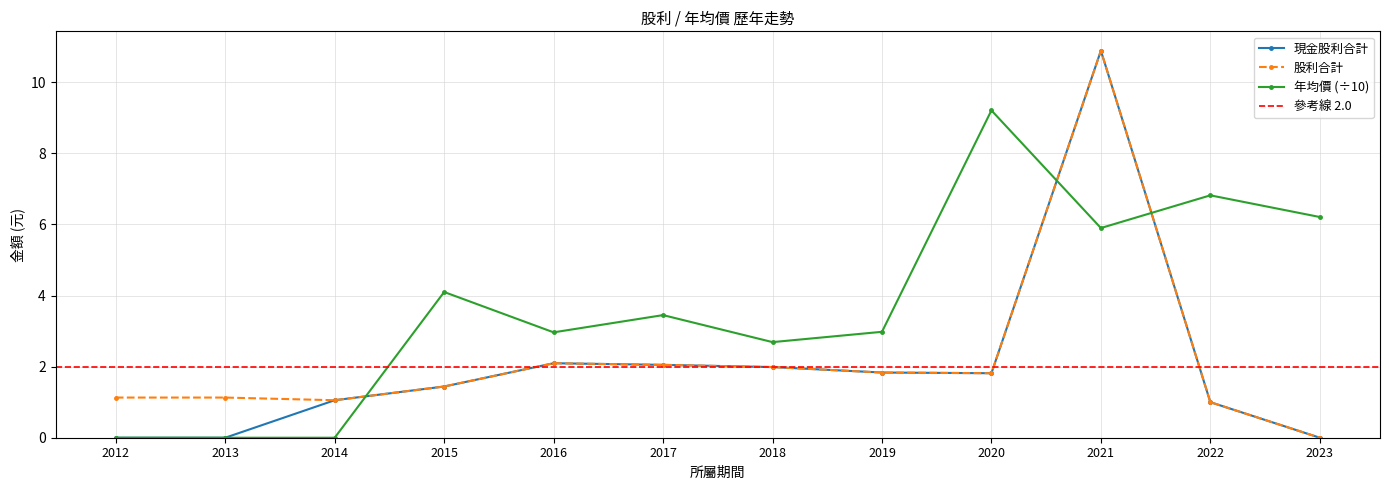

True or false: 股利合計 has more than 0 points higher than both neighbors.

True